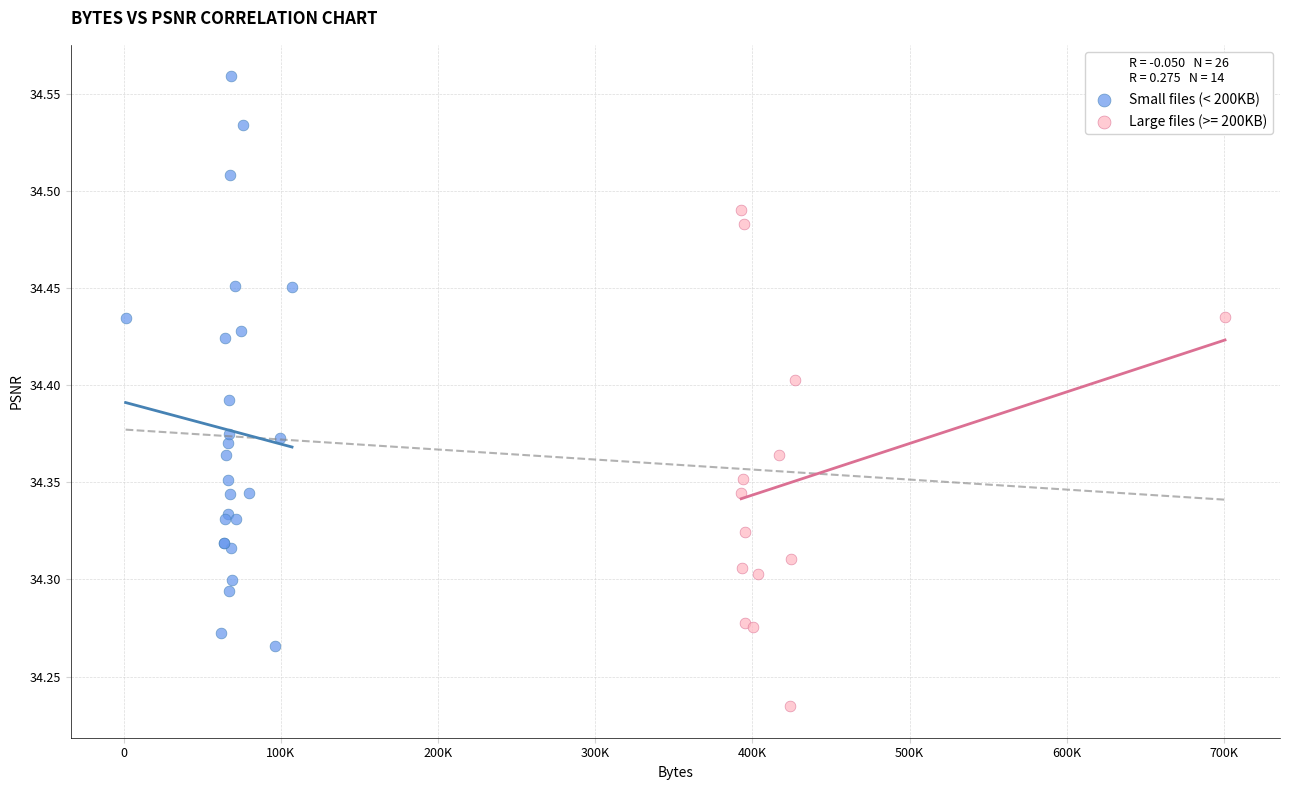

Which series reaches the minimum Y coordinate?

Large files (>= 200KB)